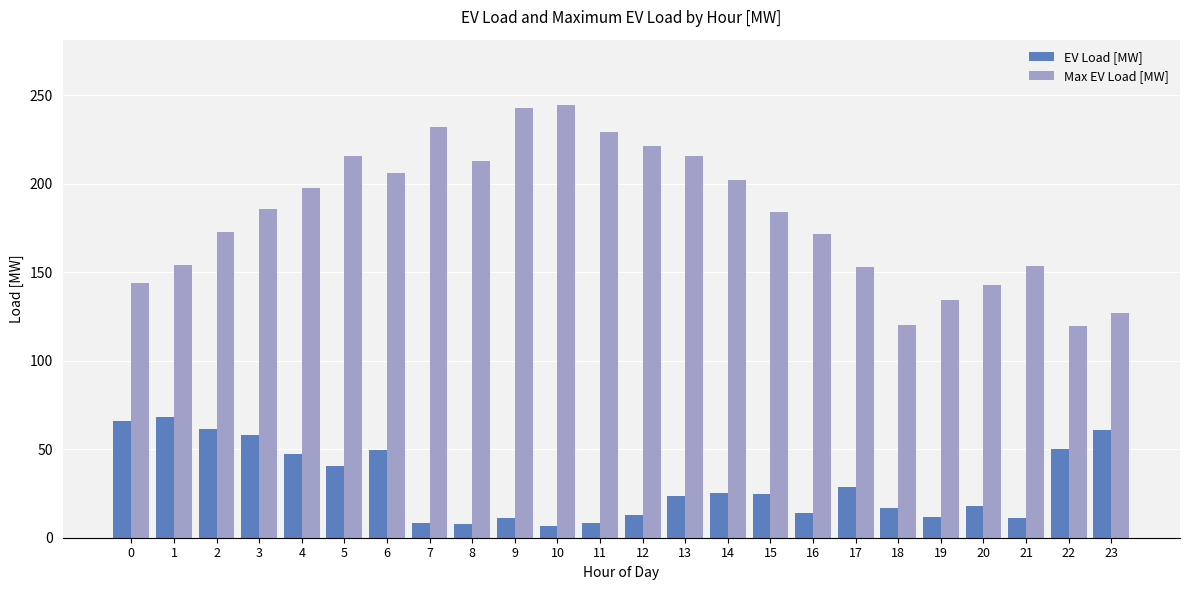

The value of EV Load [MW] at 22 is 21.4. True or false?

False